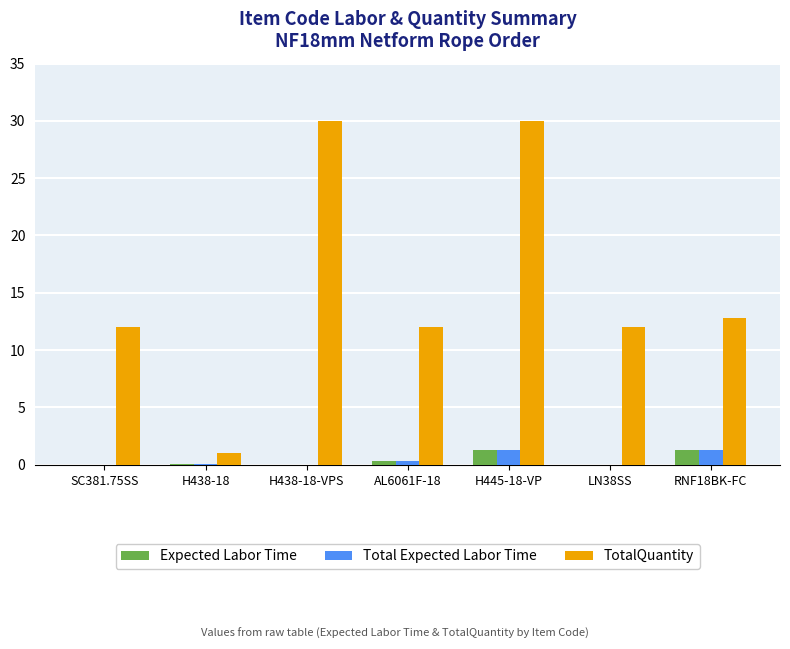

The value of TotalQuantity at AL6061F-18 is 6.2. True or false?

False